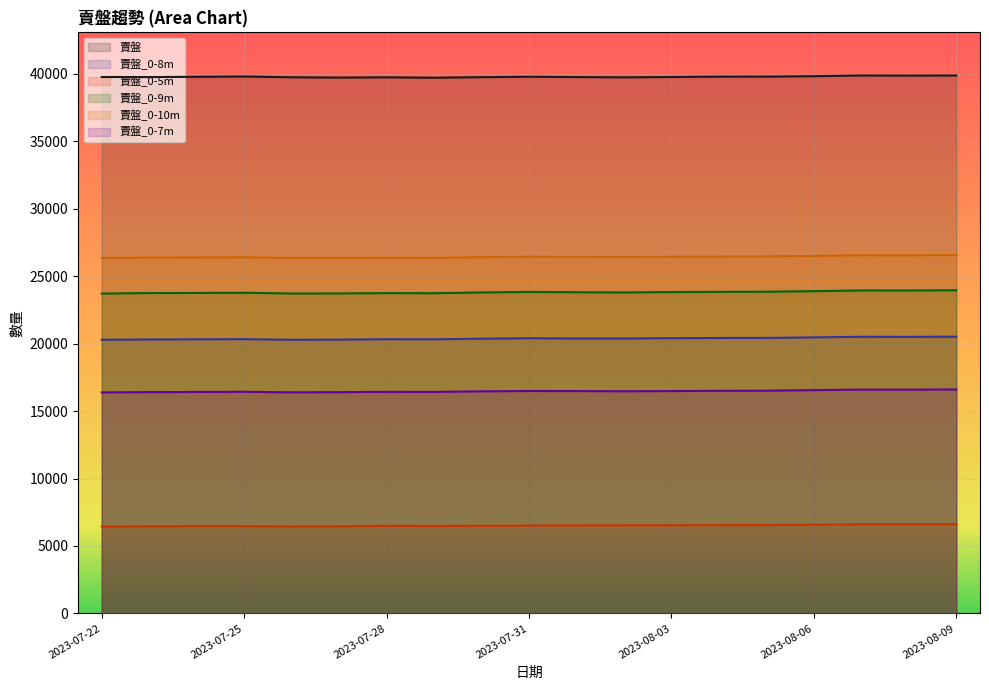

At how many categories does at least one series exceed 25151?

19